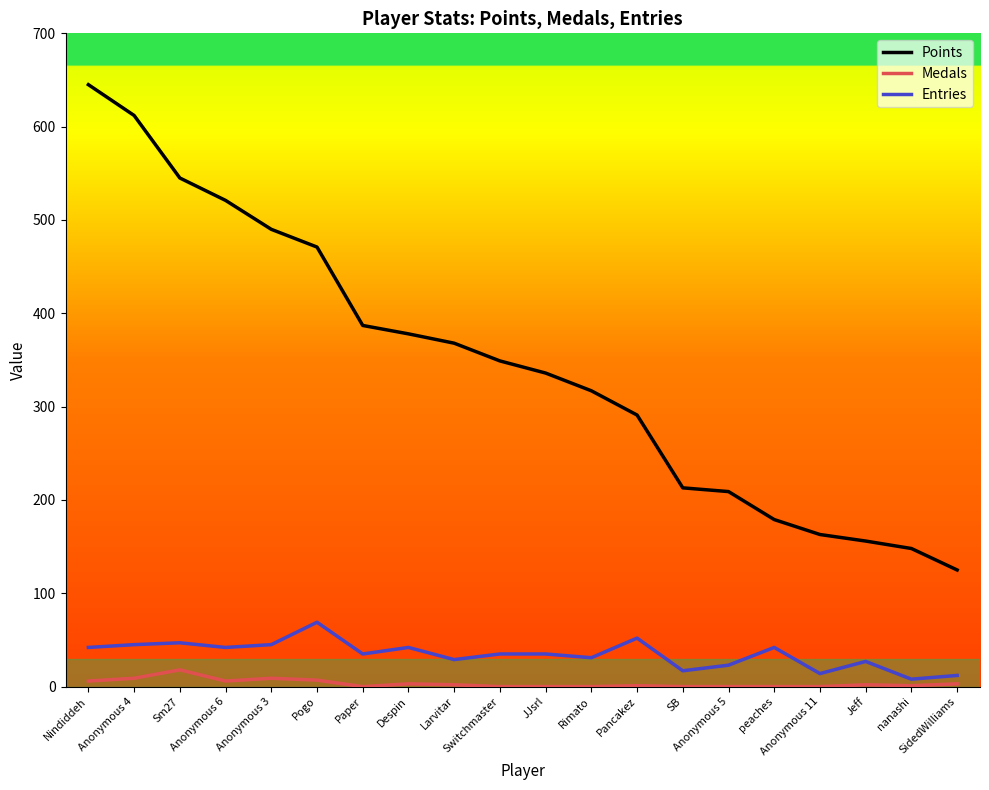

What is the minimum value for Points?

125